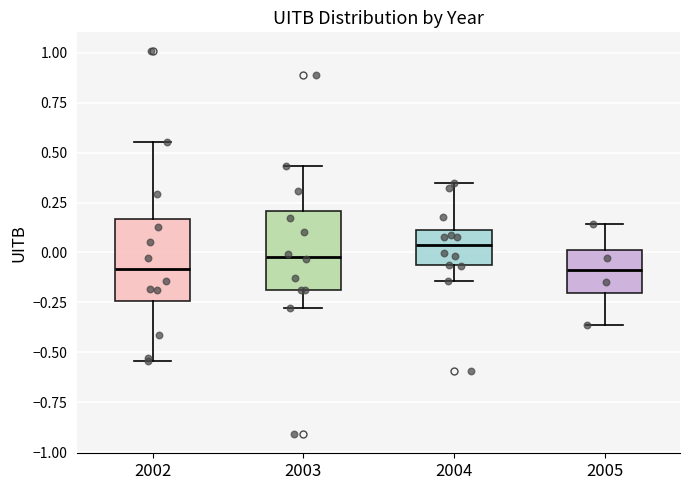

Reading left to right, transcribe this box plot: for each box, give where its median line is, the range the box spans, and where its two whiskers end, as read against the y-axis. The values are not printed on the chart, so give them approximately, as read against the axis.

2002: median -0.10, box -0.25 to 0.15, whiskers -0.55 to 0.55
2003: median 0.00, box -0.20 to 0.20, whiskers -0.30 to 0.45
2004: median 0.05, box -0.05 to 0.10, whiskers -0.15 to 0.35
2005: median -0.10, box -0.20 to 0.00, whiskers -0.35 to 0.15